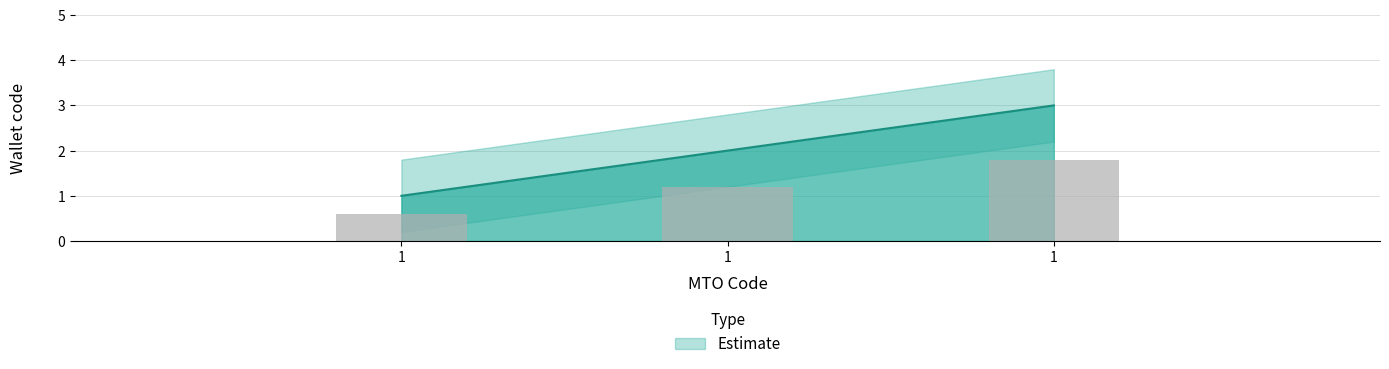

How many bars are there in total?

3